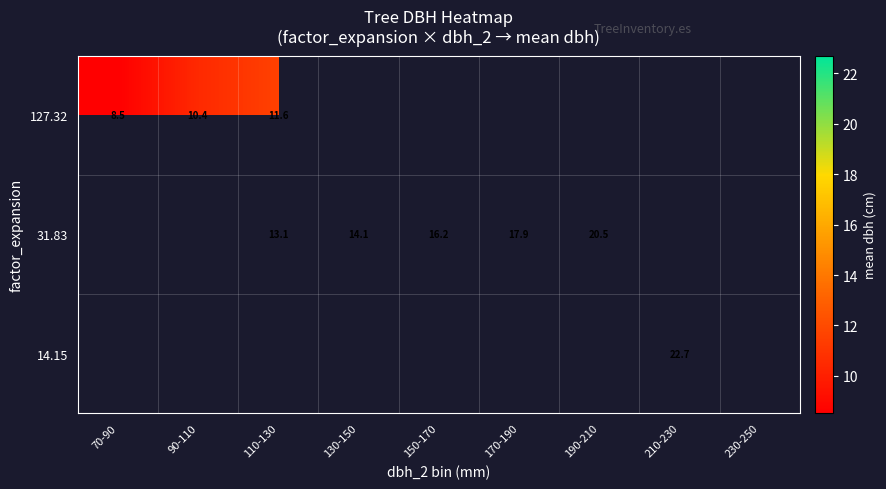

Is the value of 31.83 at 150-170 greater than the value of 14.15 at 210-230?

No